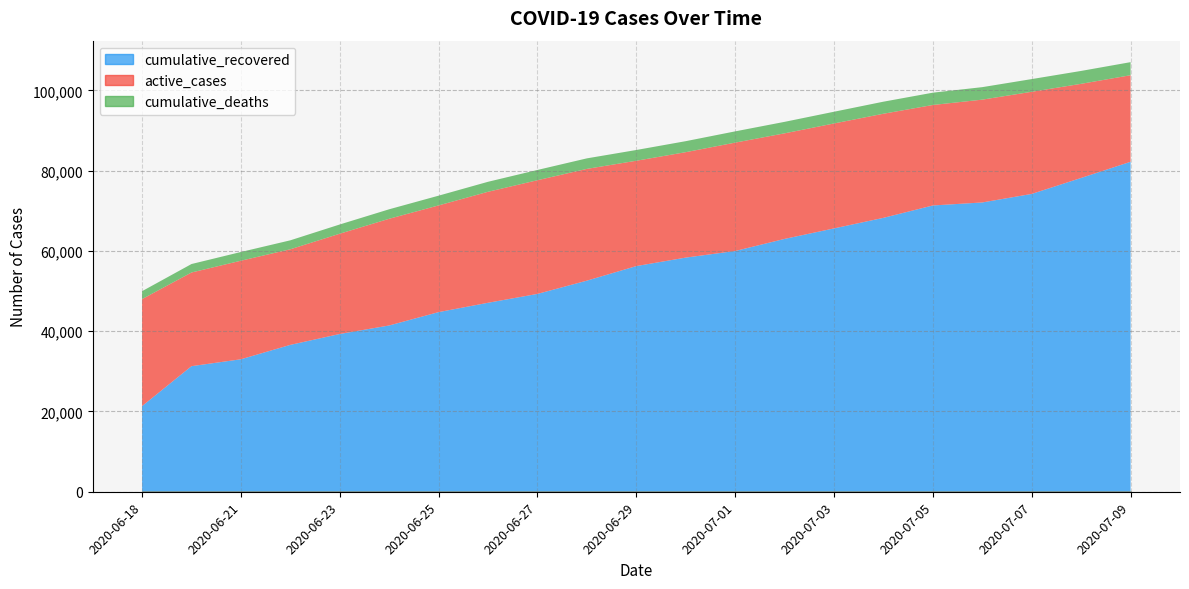

What position from the left is 2020-07-01?

13